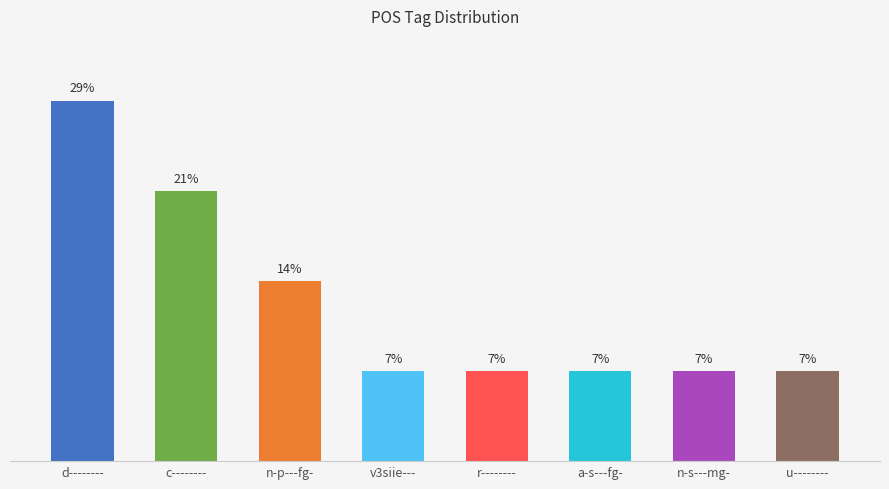

Reading right to left, what are all the values shown in this chart?

u--------=7.1	n-s---mg-=7.1	a-s---fg-=7.1	r--------=7.1	v3siie---=7.1	n-p---fg-=14.3	c--------=21.4	d--------=28.6